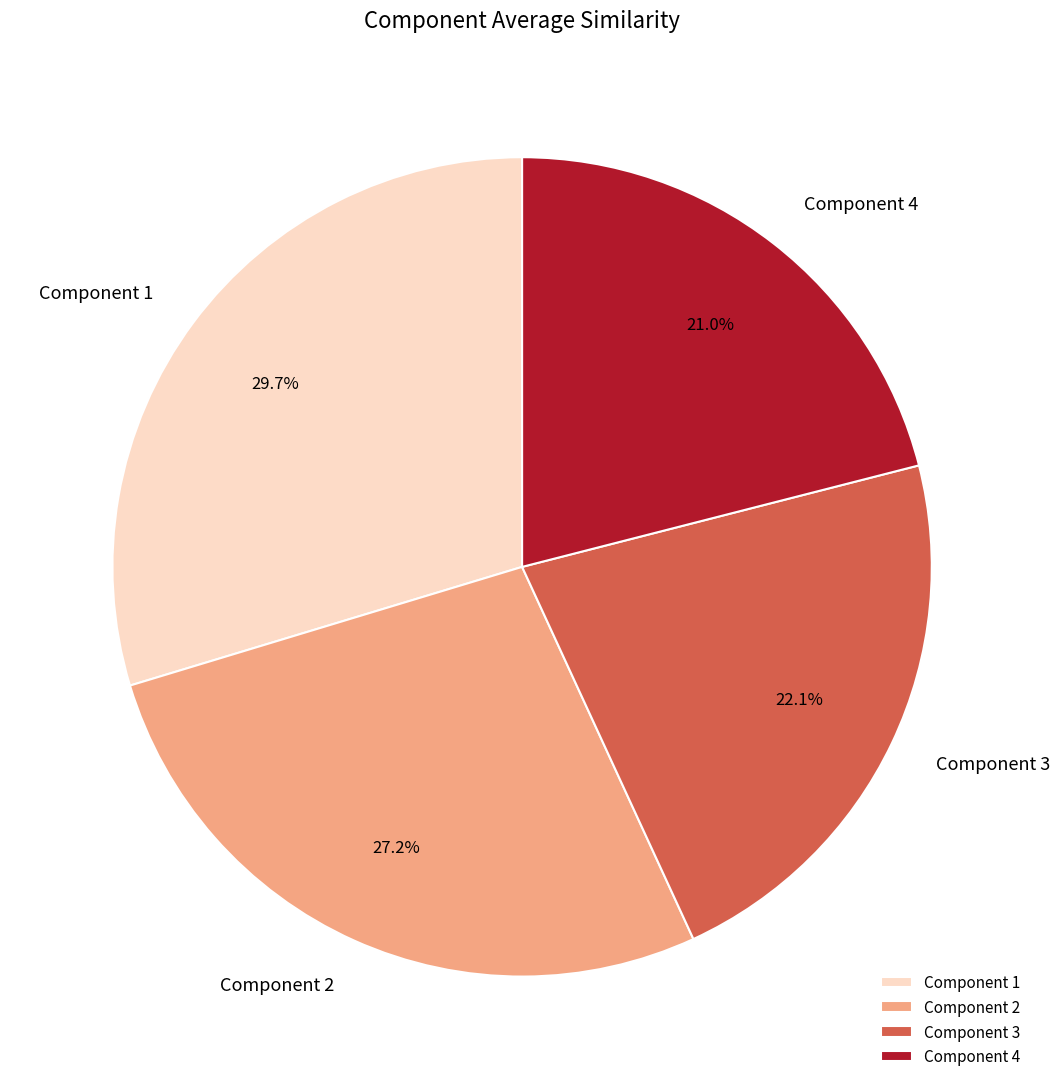

Does Component 3 account for over 50% of the chart?

No